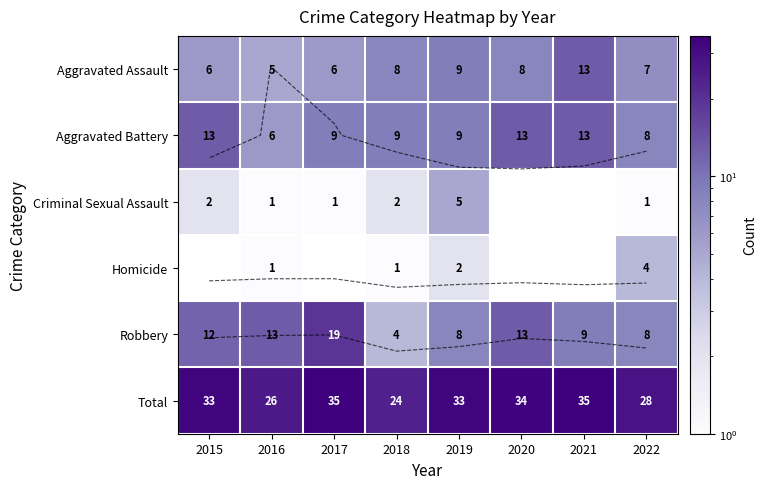

What is the sum of the Aggravated Assault values at 2021 and 2022?

20